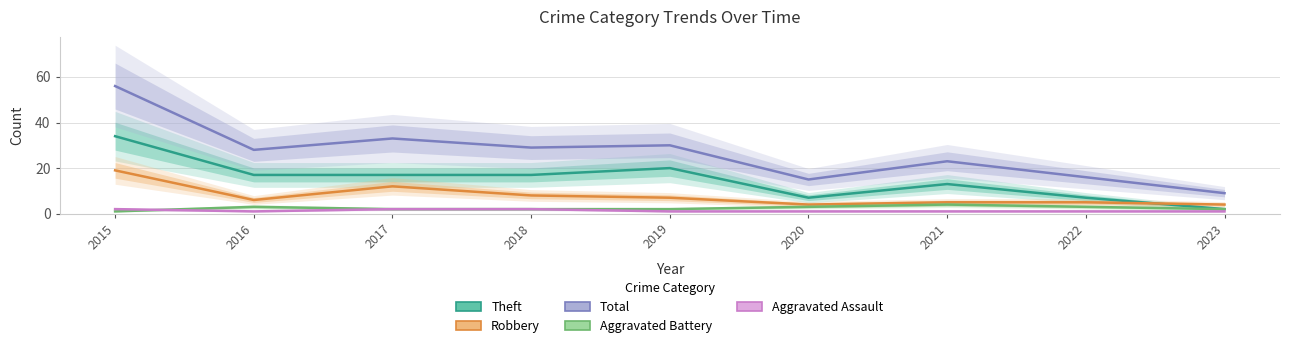

How many categories are shown in the chart?

9